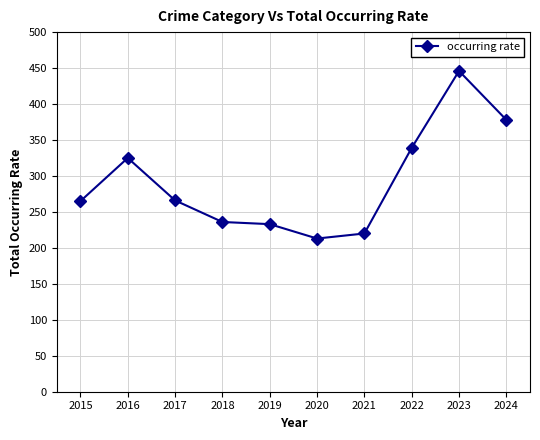

Is it true that the value at 2023 is 446?

True